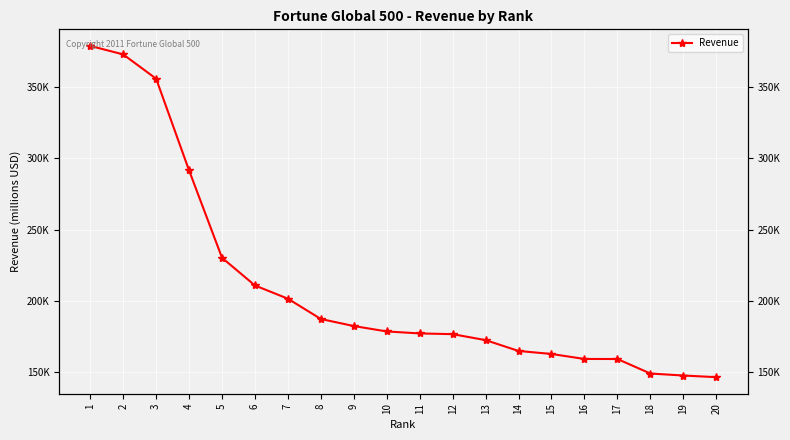

At which category does the chart reach its minimum across all series?

20